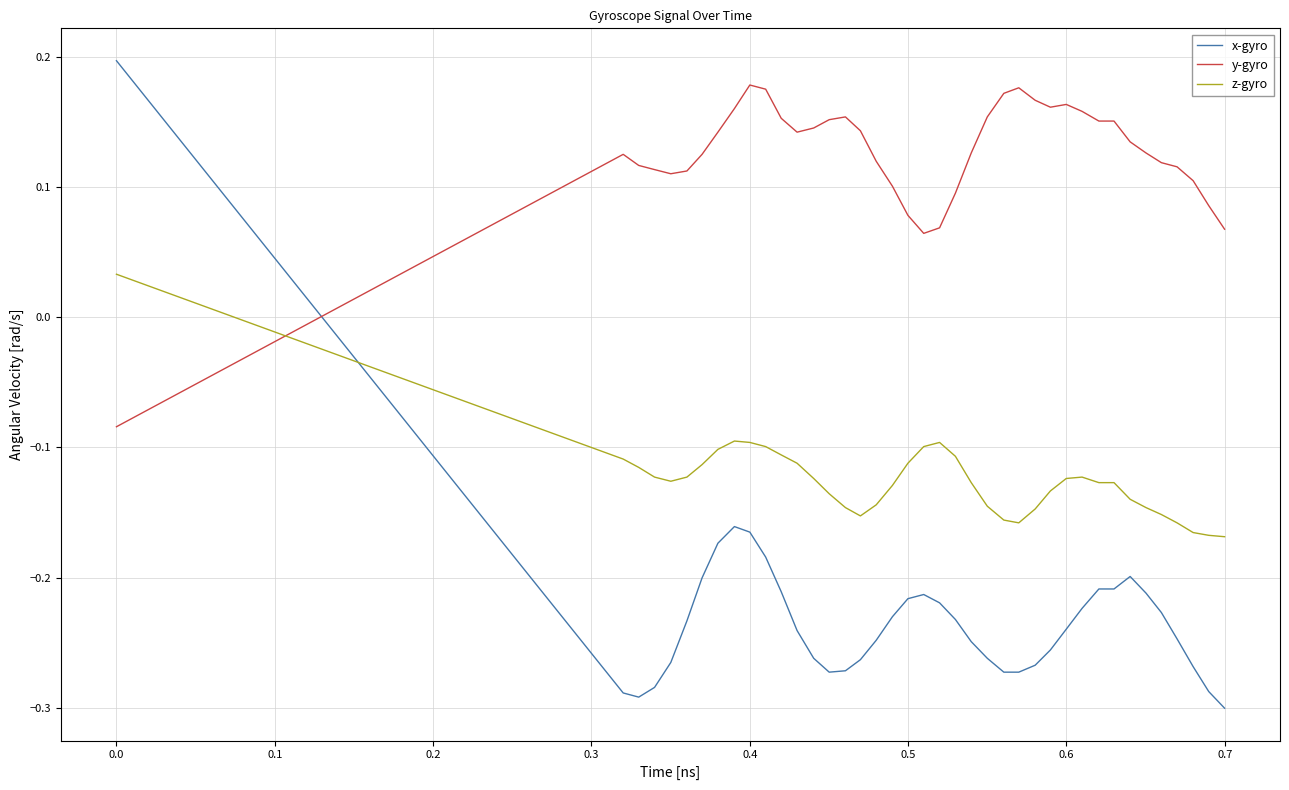

Which series has the largest total across all categories?

y-gyro